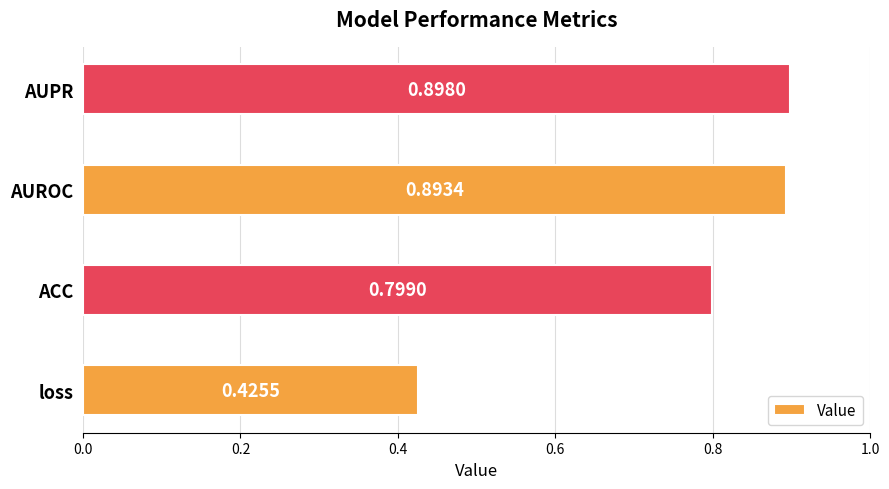

Rank the categories by value from highest to lowest.

AUPR, AUROC, ACC, loss